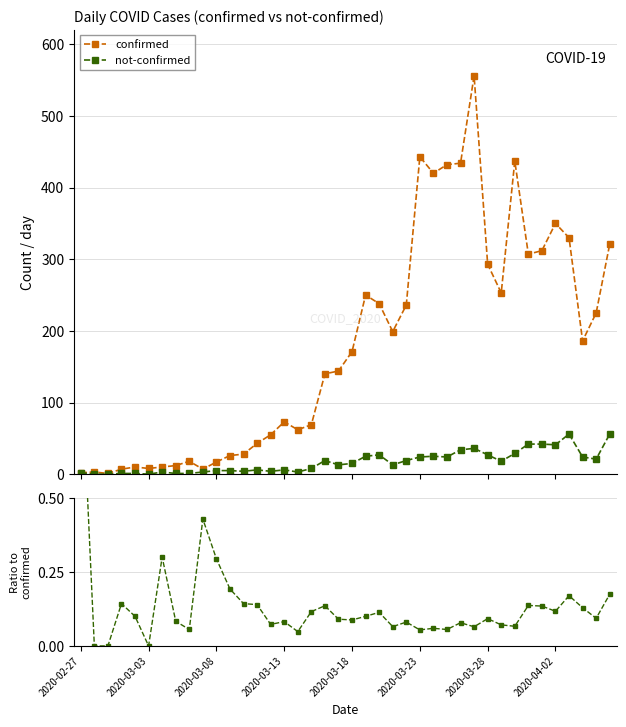

True or false: confirmed has more than 0 points higher than both neighbors.

True